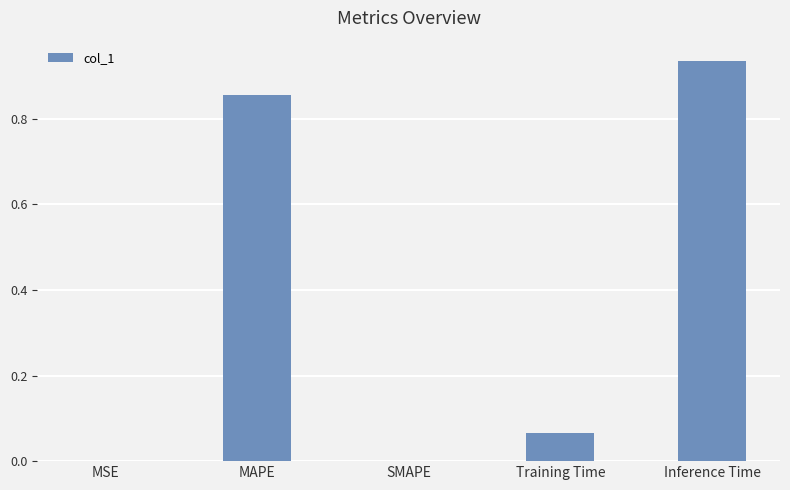

What is the change in value from SMAPE to Training Time?

+0.1